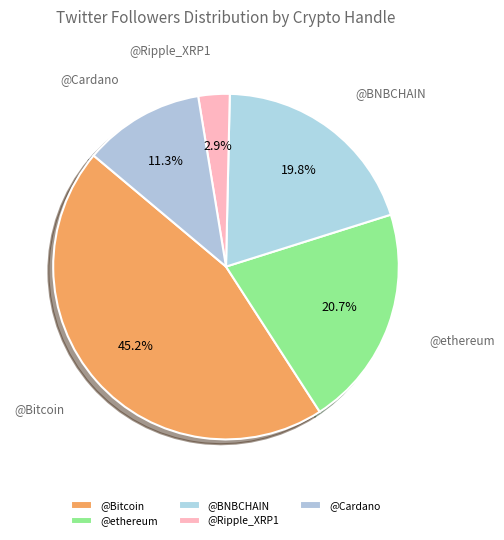

What percentage is the @Bitcoin slice, to the nearest percent?

45%